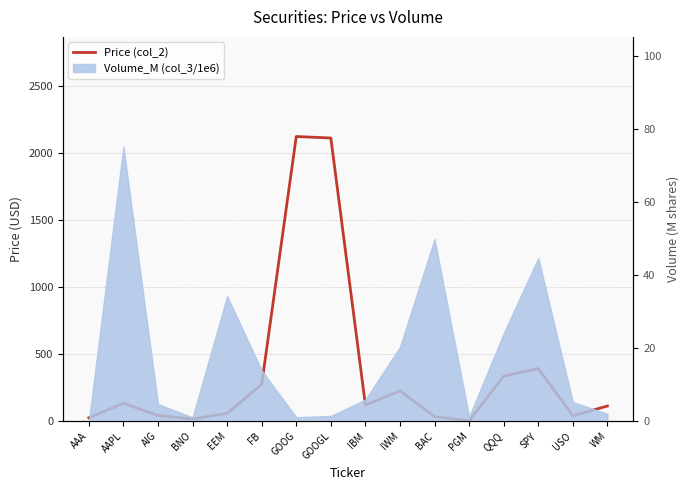

Reading left to right, extract all data points from this chart.

25.1	133.2	42.1	15.8	57.9	274.0	2121.9	2110.7	120.1	225.8	34.3	2.2	335.5	392.3	40.5	112.6